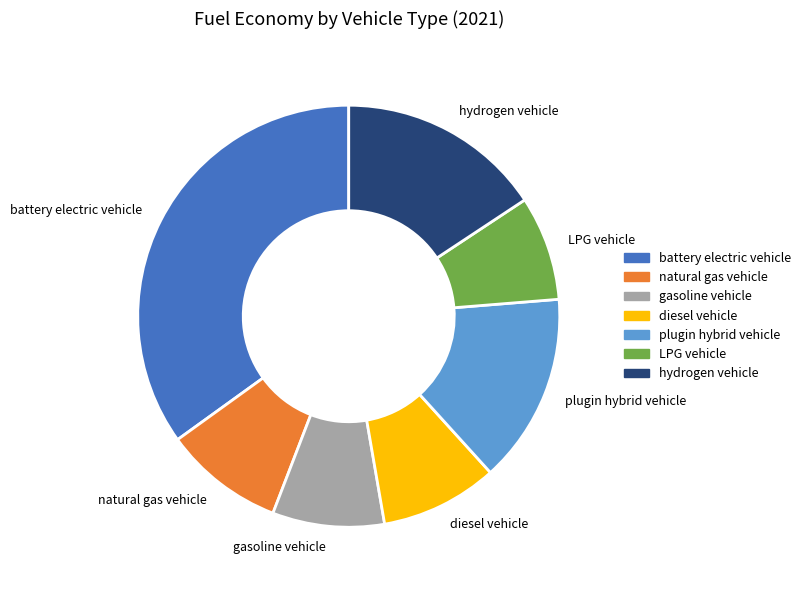

What is the largest slice in the pie chart?

battery electric vehicle